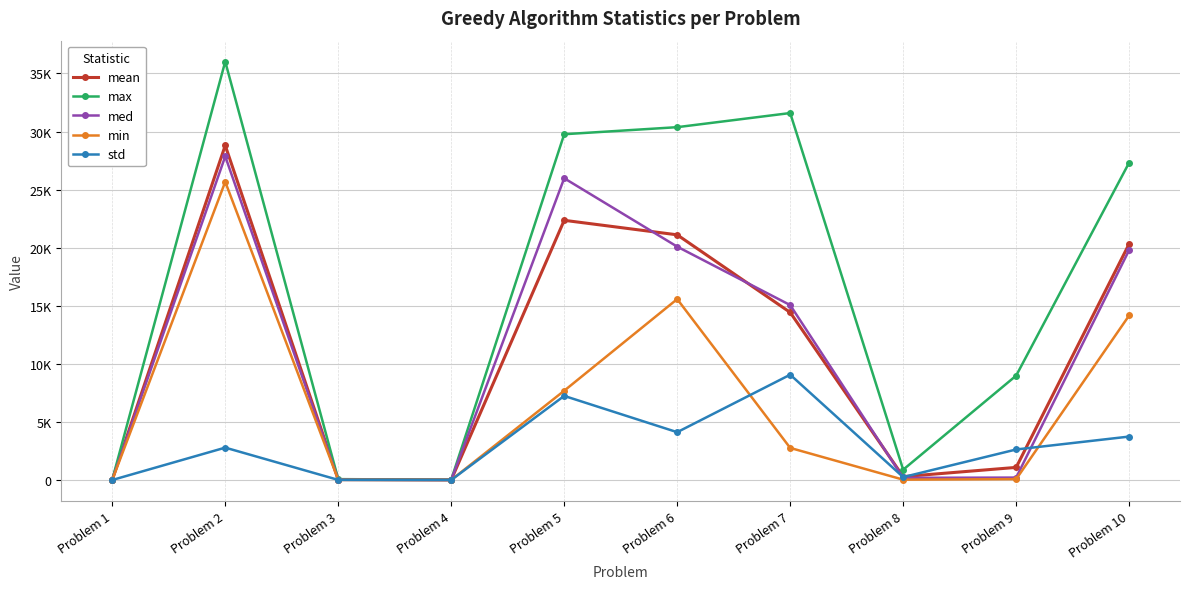

True or false: mean has more than 2 interior local peaks.

False